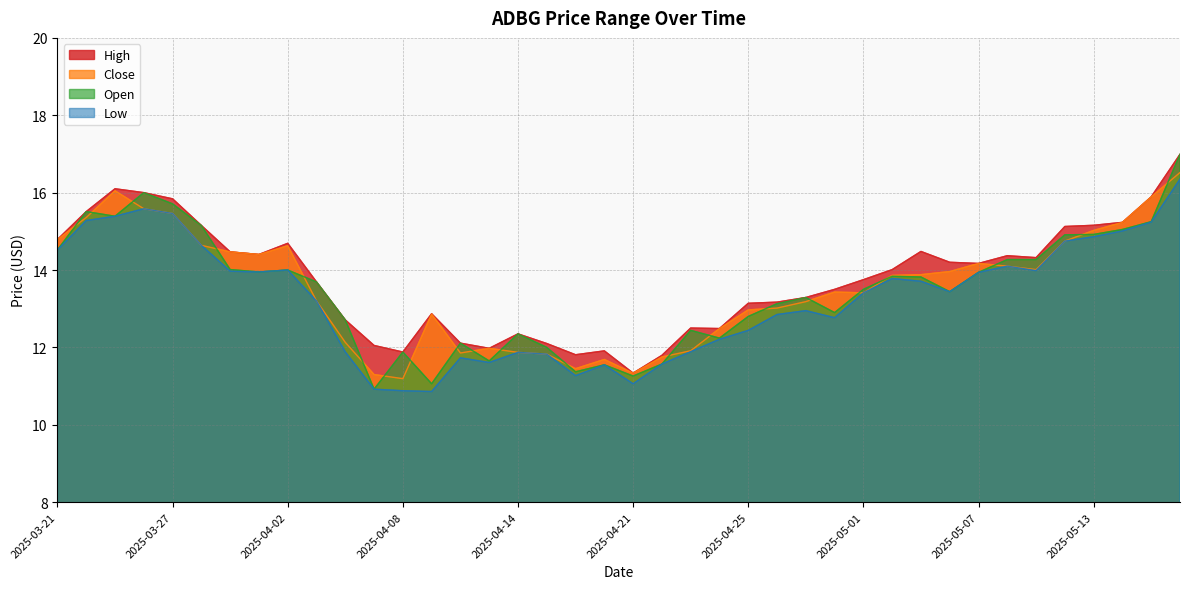

The value of High at 2025-03-21 is 14.8. True or false?

True